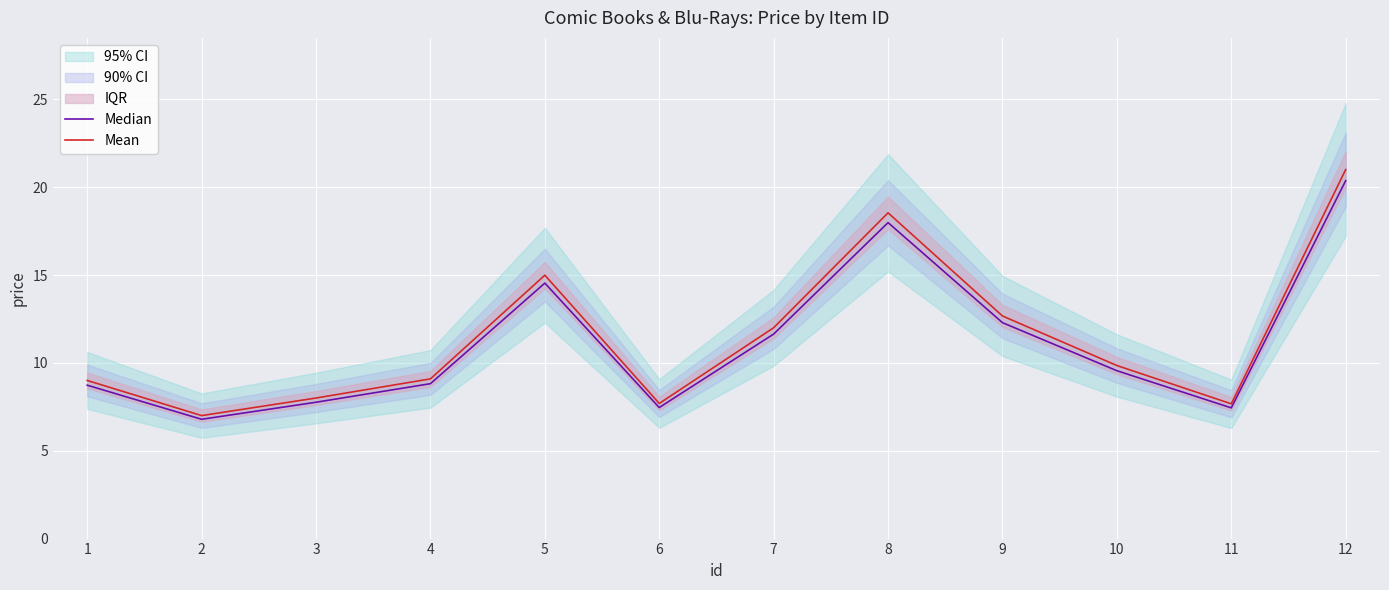

Reading left to right, what are all the values shown in this chart?

Median: 1=8.7	2=6.8	3=7.8	4=8.8	5=14.5	6=7.5	7=11.6	8=18.0	9=12.3	10=9.6	11=7.4	12=20.4
Mean: 1=9.0	2=7.0	3=8.0	4=9.1	5=15.0	6=7.7	7=12.0	8=18.5	9=12.7	10=9.8	11=7.7	12=21.0